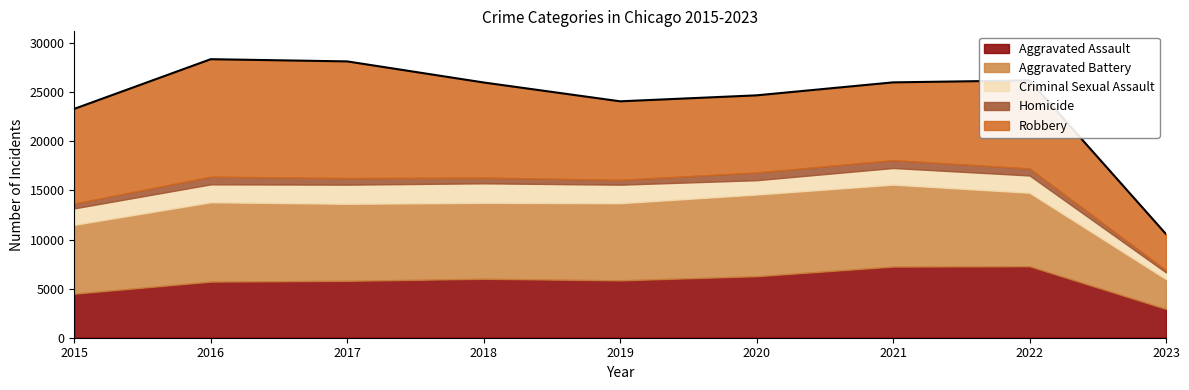

What is the difference between the second highest and second lowest values in the Aggravated Assault series?

2763